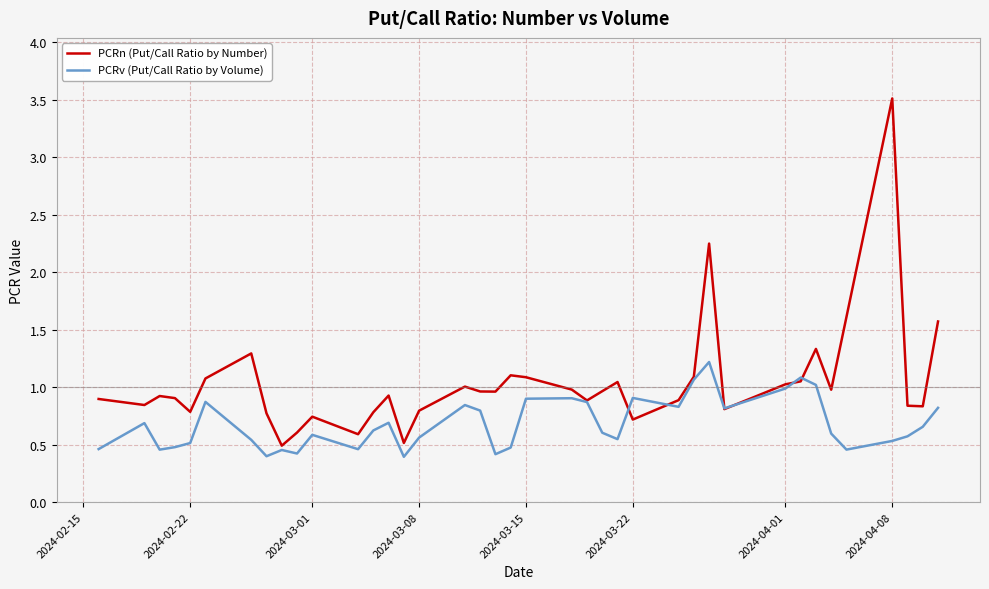

What is the highest value of the PCRn (Put/Call Ratio by Number) series?

3.5